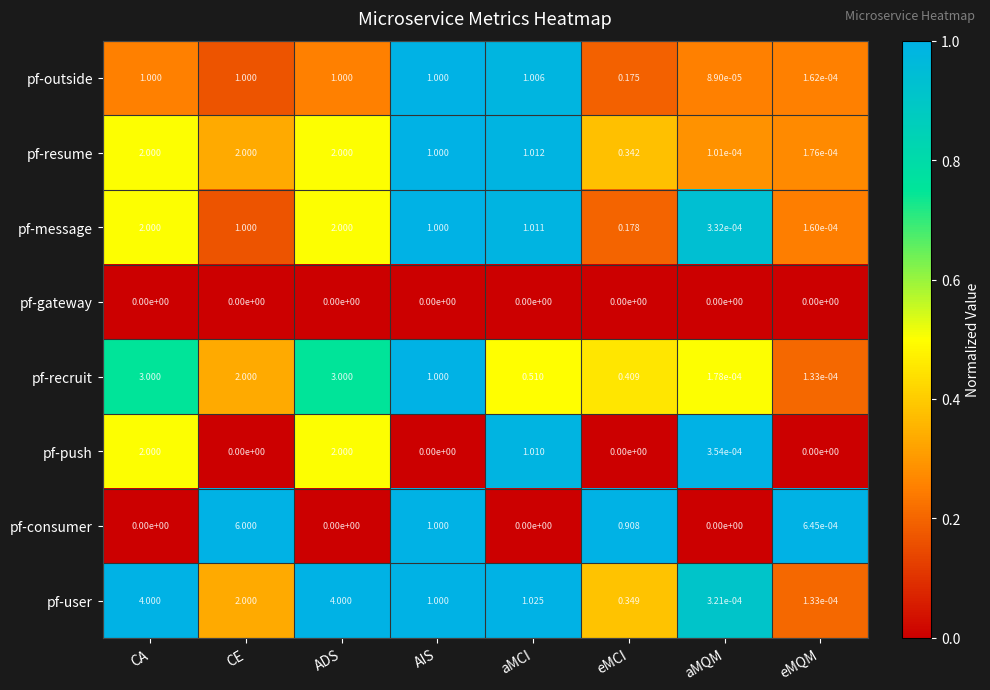

Is the value of pf-resume at eMQM greater than the value of pf-consumer at aMCI?

Yes